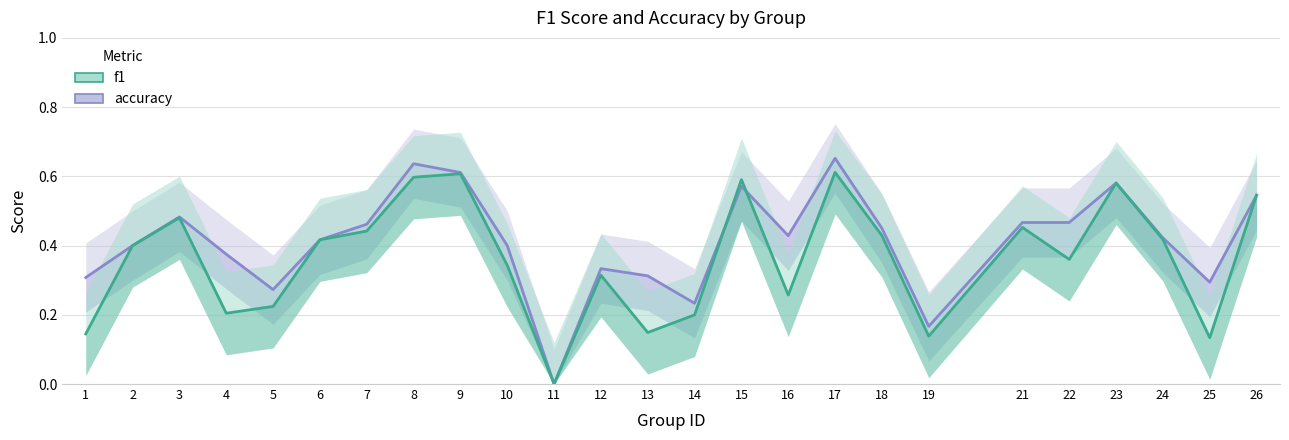

List the series in order of their peak value, lowest first.

f1, accuracy